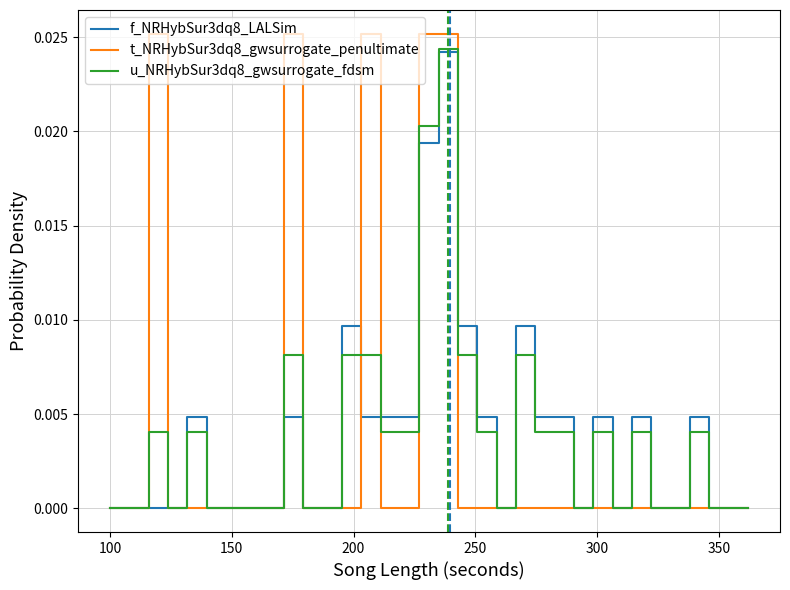

Which series has the largest range (max minus min)?

t_NRHybSur3dq8_gwsurrogate_penultimate